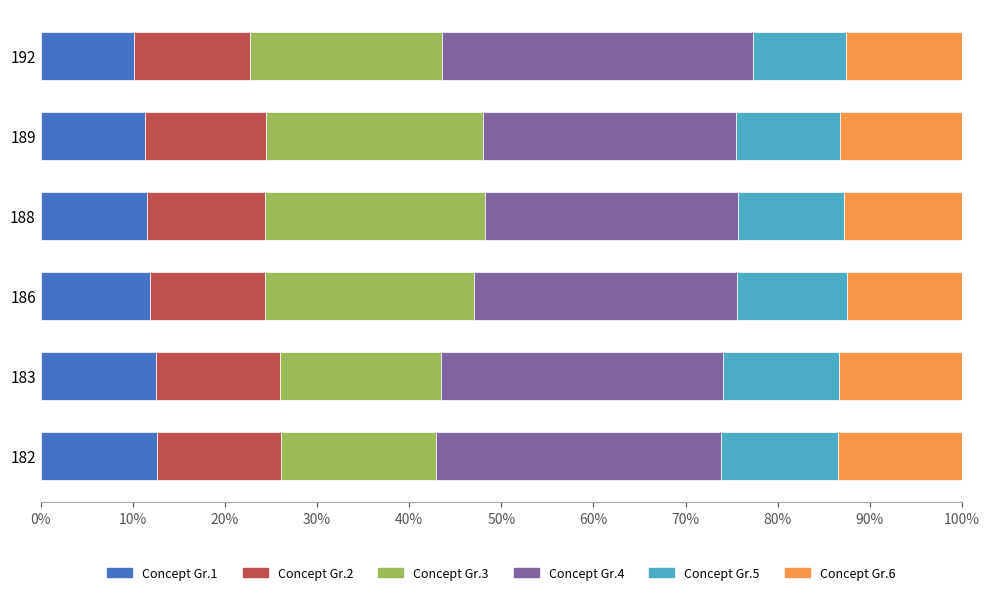

What is the total value across all series at 189?

100.0